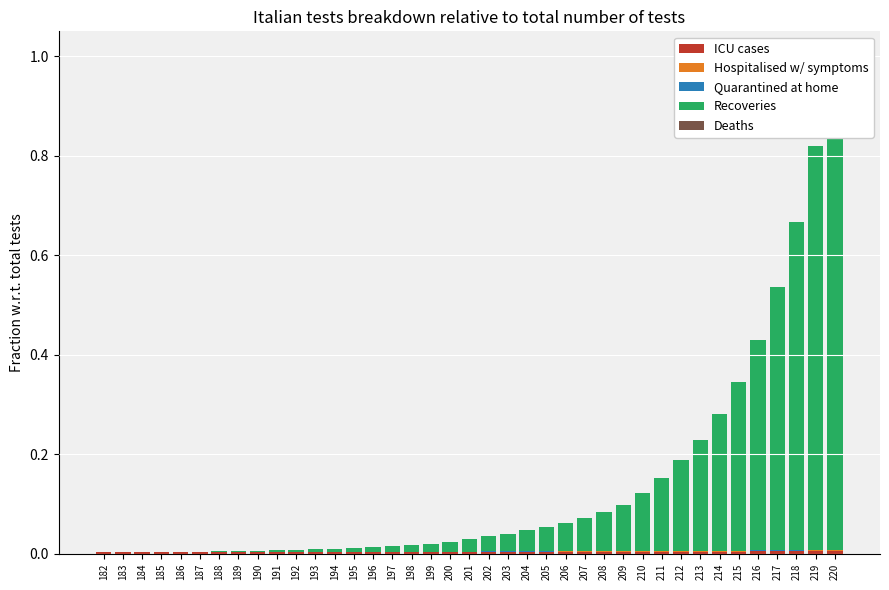

What are all the series names shown in the legend?

ICU cases, Hospitalised w/ symptoms, Quarantined at home, Recoveries, Deaths